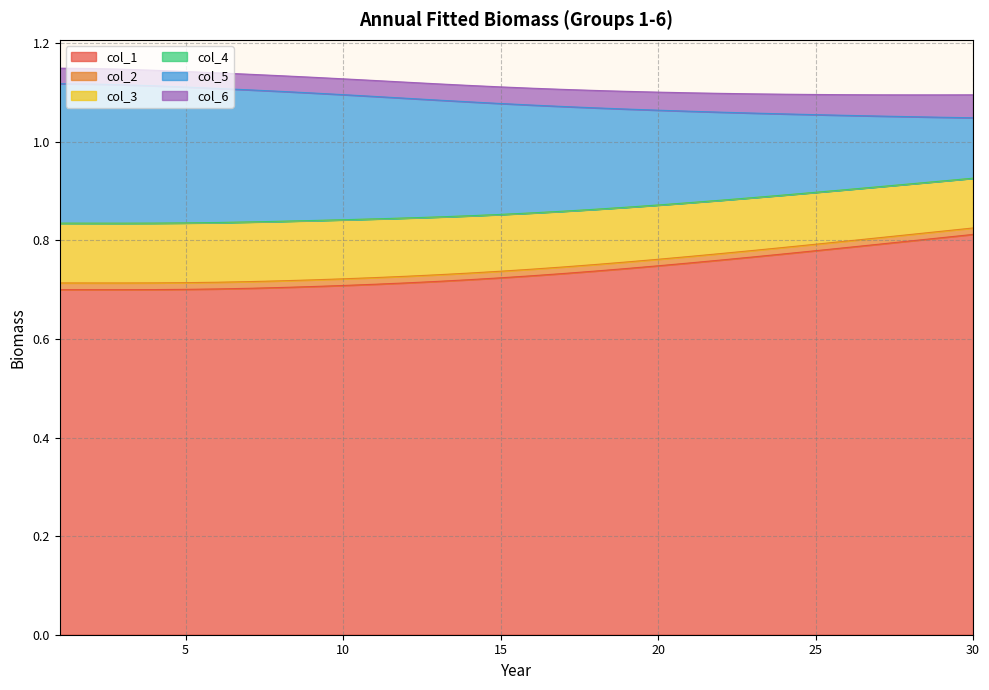

At which category does col_1 reach its first local valley?

3